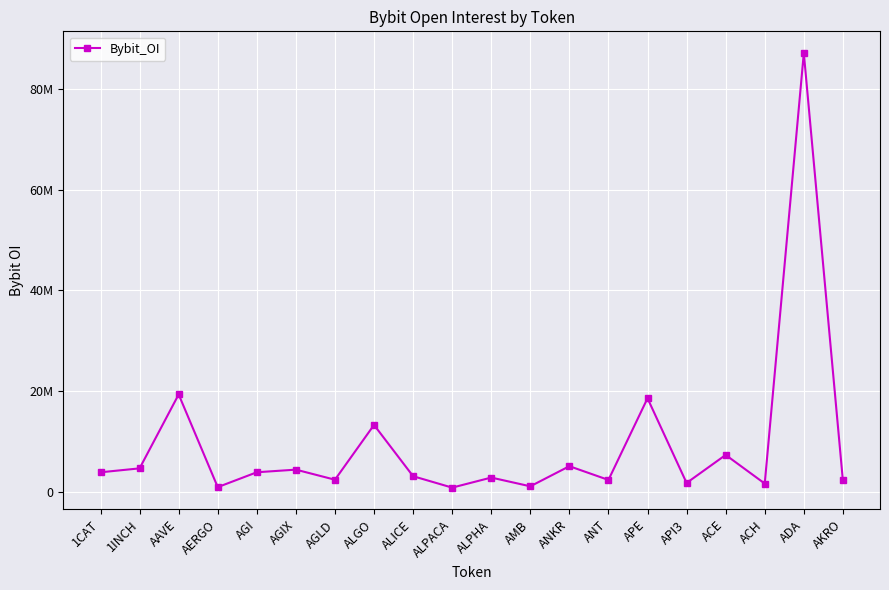

Reading right to left, list all the values displayed in this chart.

2314541	87089914	1706154	7383377	1823927	18619029	2425667	5150233	1160619	2894674	899519	3164462	13331763	2468308	4467899	3946338	996796	19380617	4720231	3939544